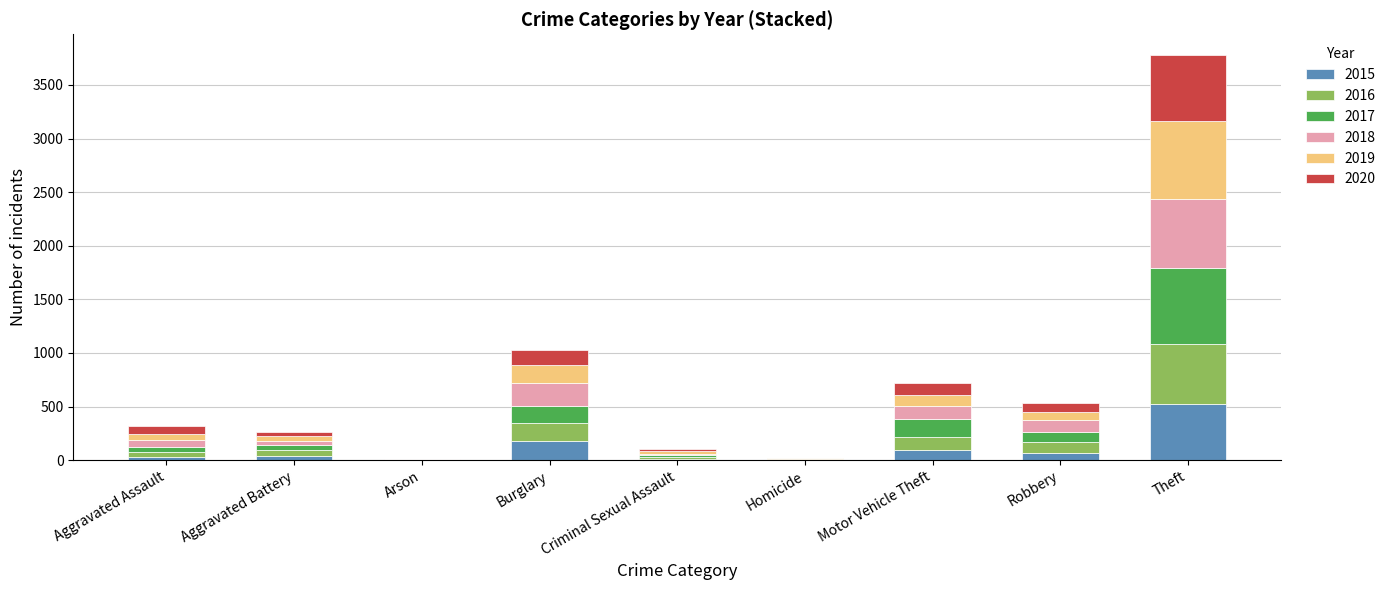

What are all the series names shown in the legend?

2015, 2016, 2017, 2018, 2019, 2020